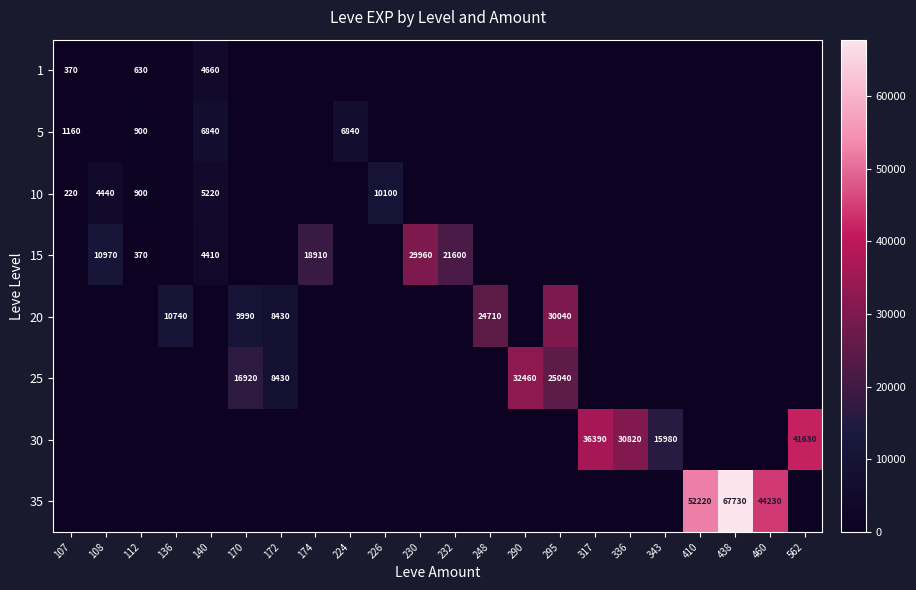

The value of 20 at 136 is 10740. True or false?

True